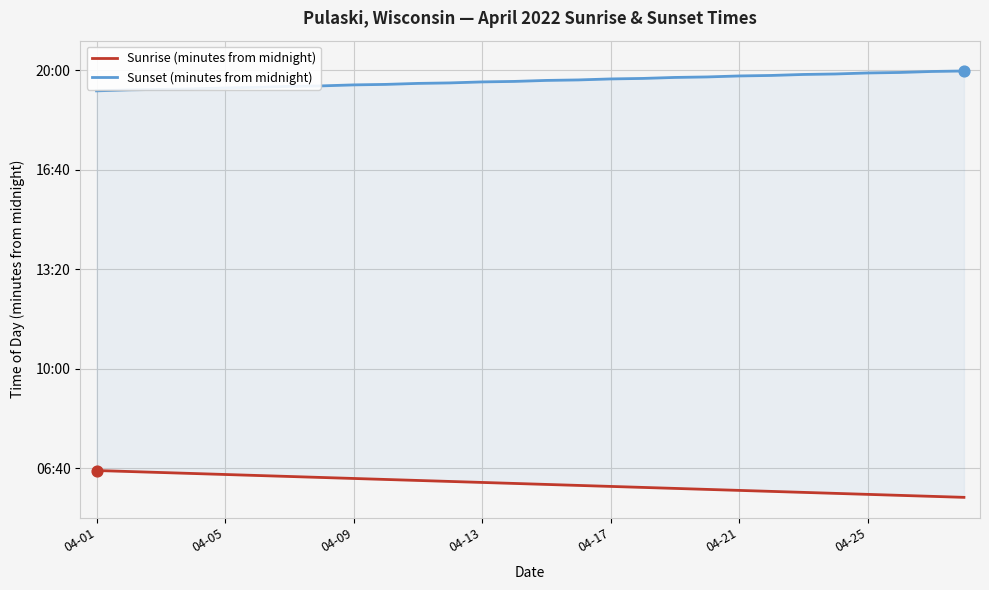

Is the value of Sunset (minutes from midnight) at 9 greater than the value of Sunrise (minutes from midnight) at 04-05?

Yes